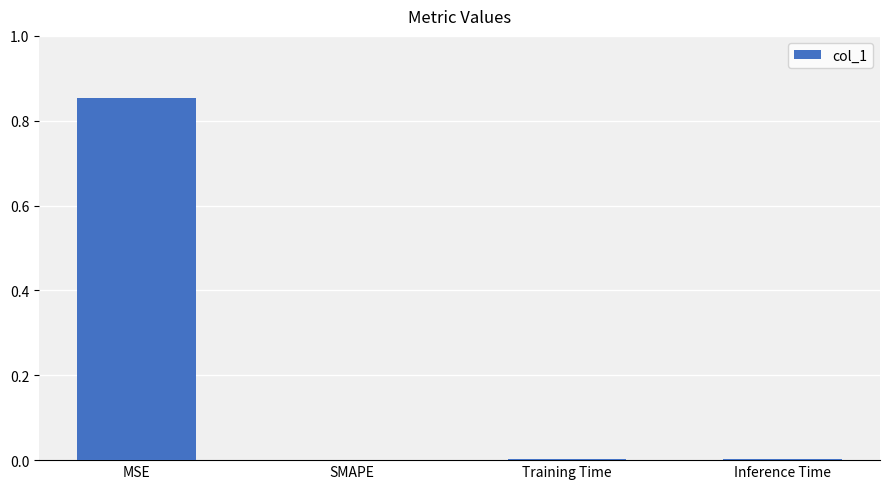

Is it true that the value at Inference Time is 0.0?

True